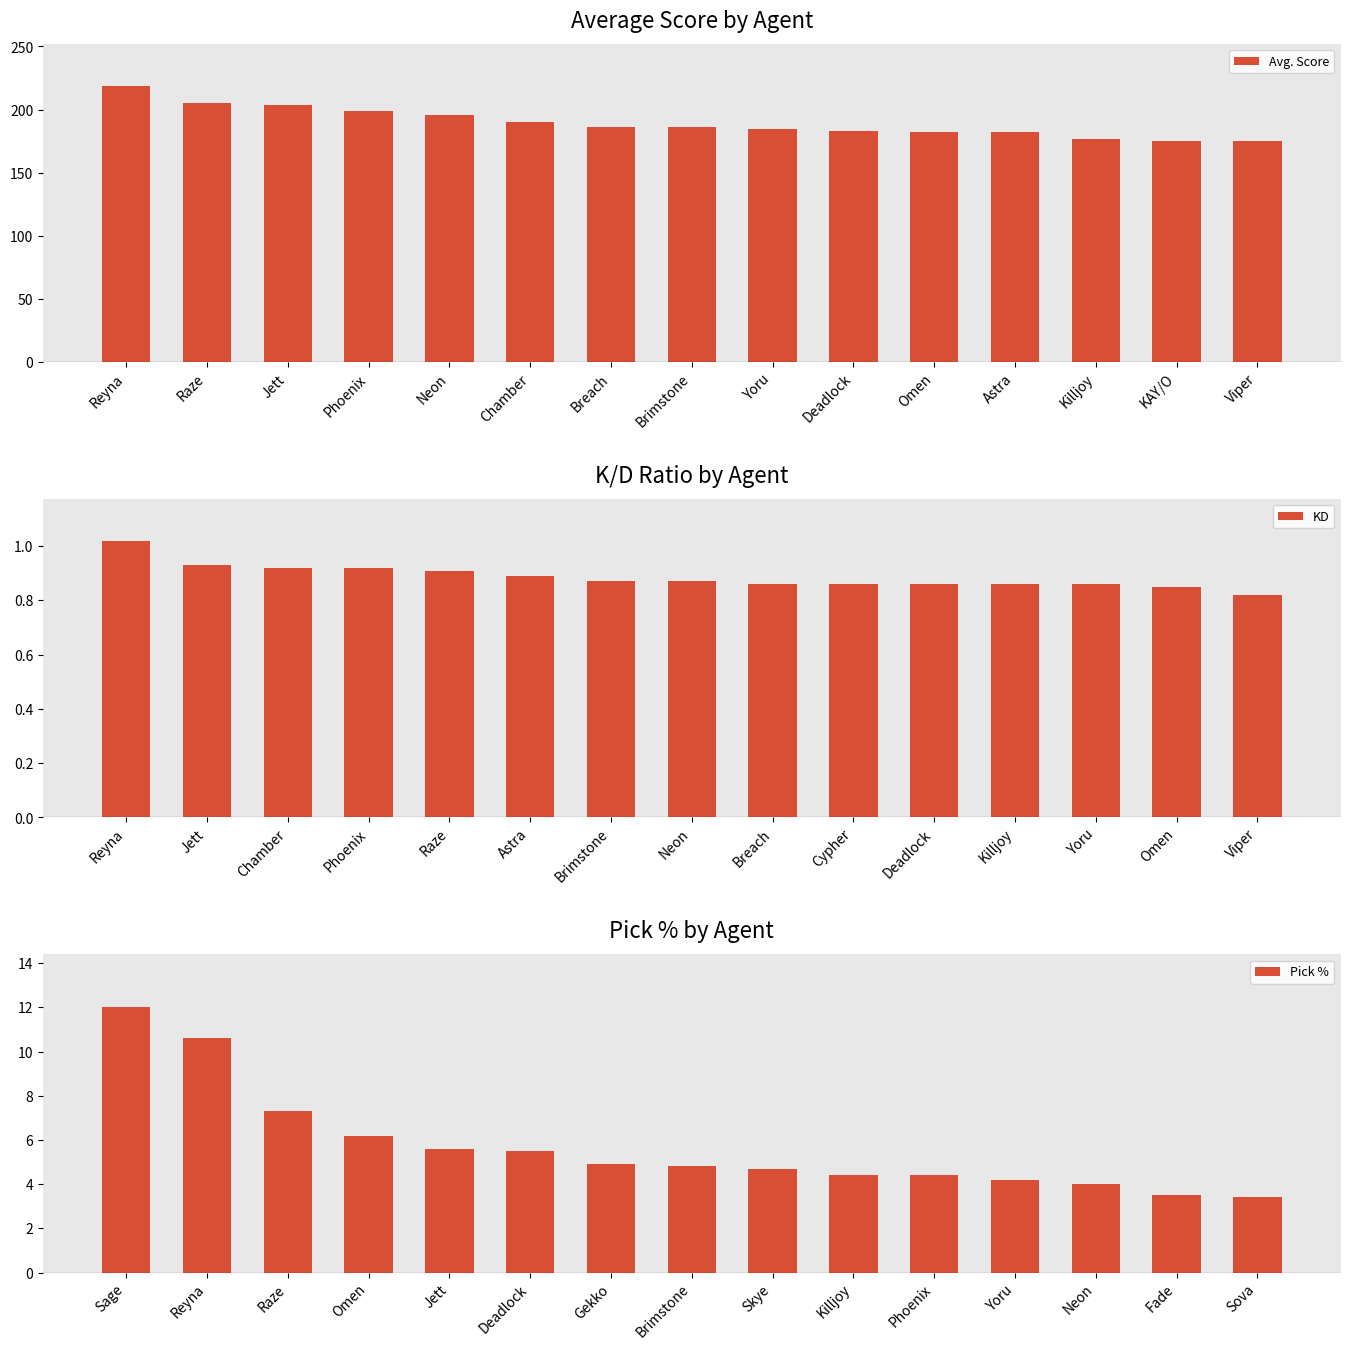

The Avg. Score series shows 97.4 at Breach. True or false?

False